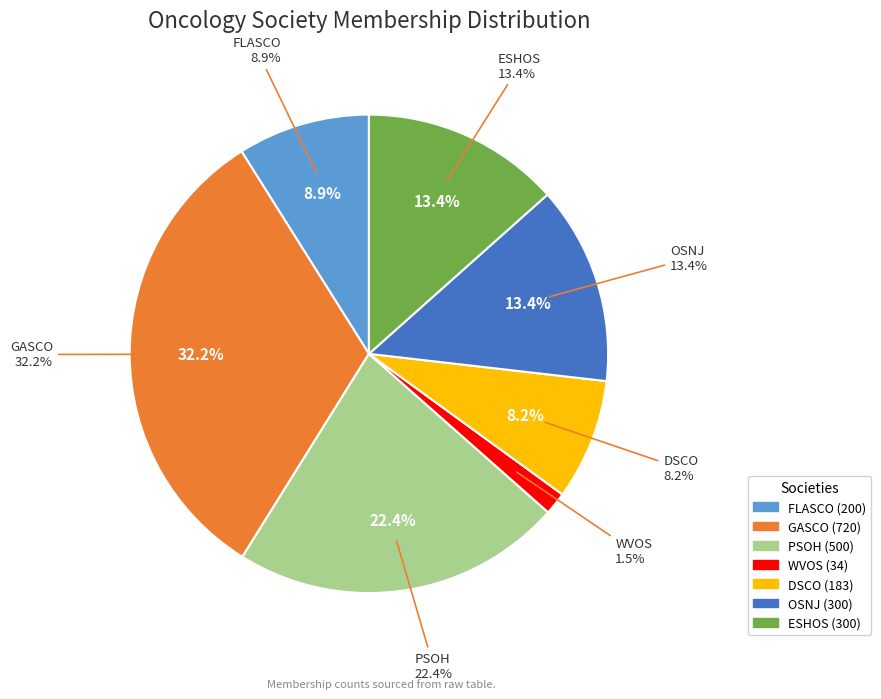

Rank the categories by value from lowest to highest.

WVOS, DSCO, FLASCO, OSNJ, ESHOS, PSOH, GASCO